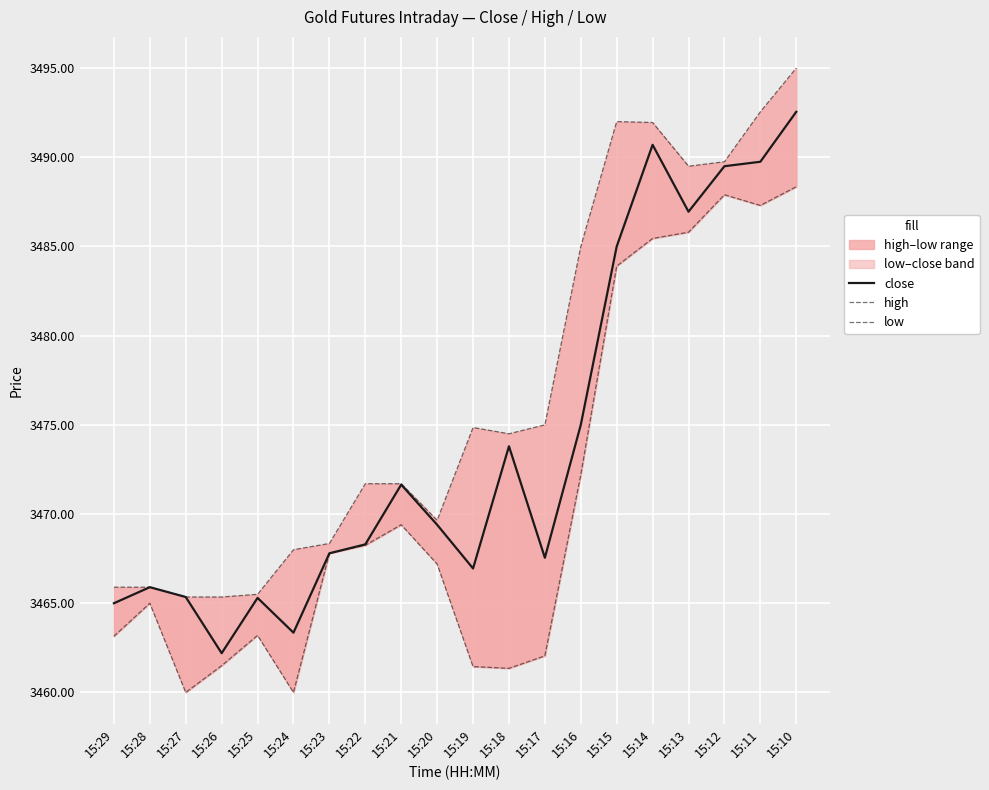

Is it true that low equals 3465.0 at 15:28?

True